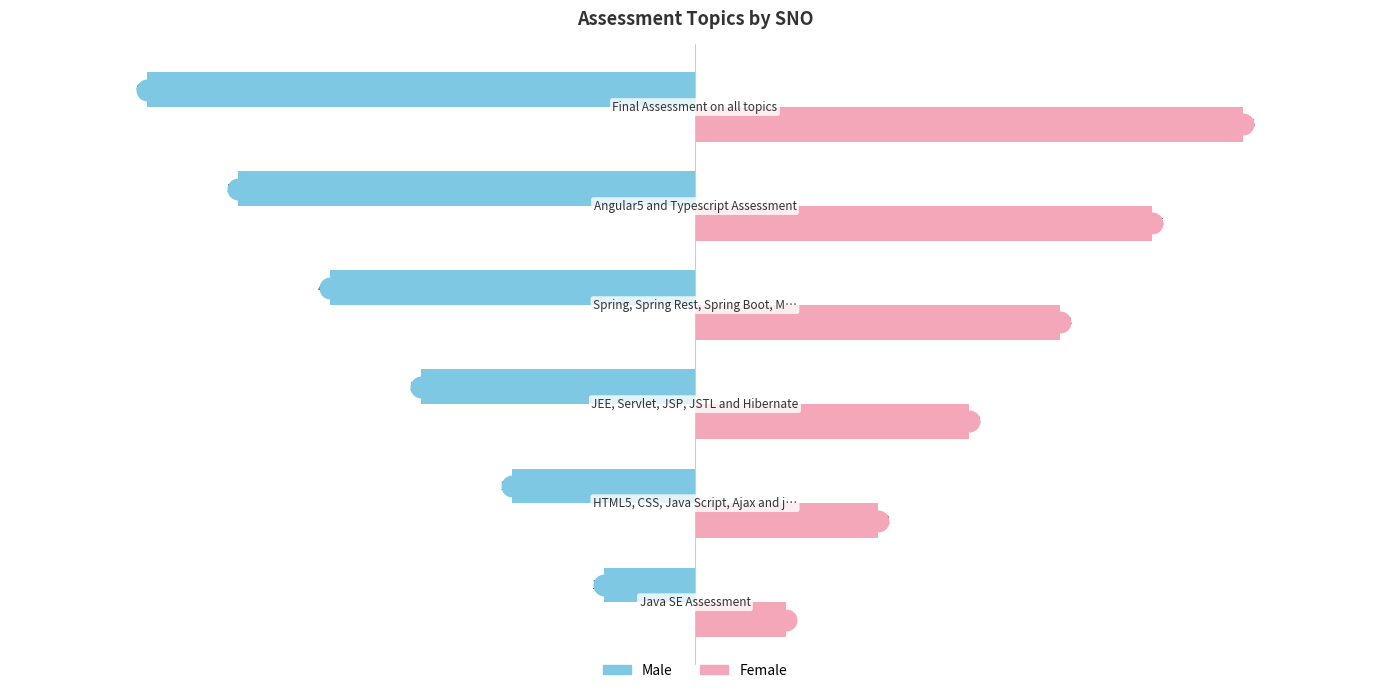

What are all the series names shown in the legend?

Male, Female